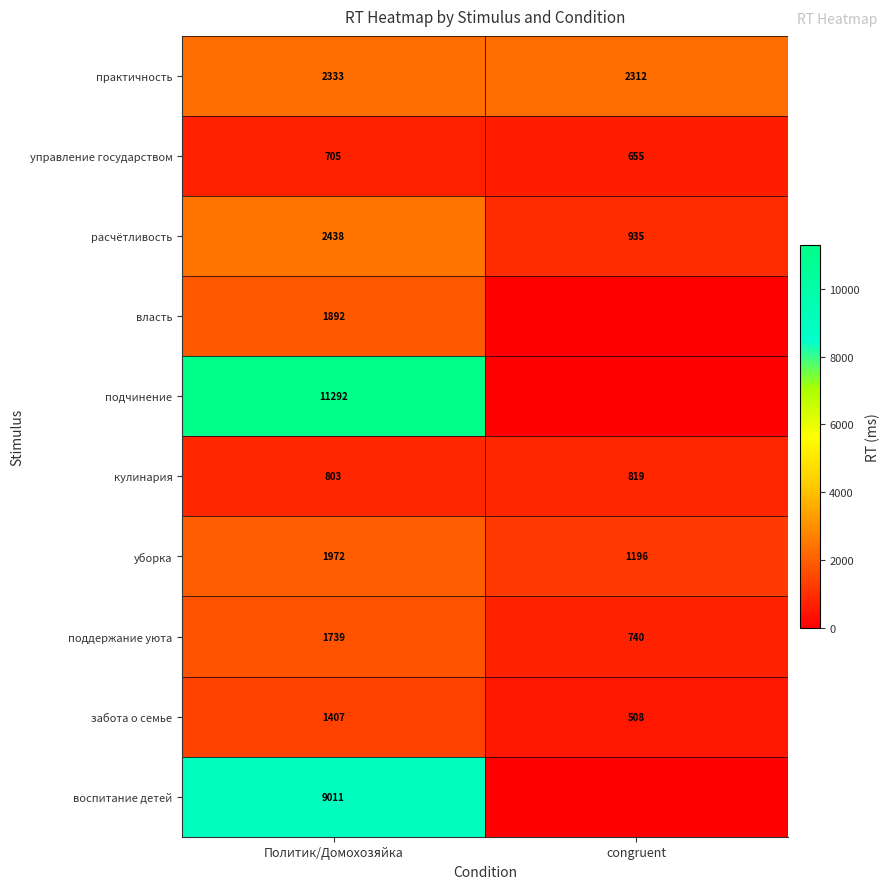

The подчинение series shows 11292 at Политик/Домохозяйка. True or false?

True